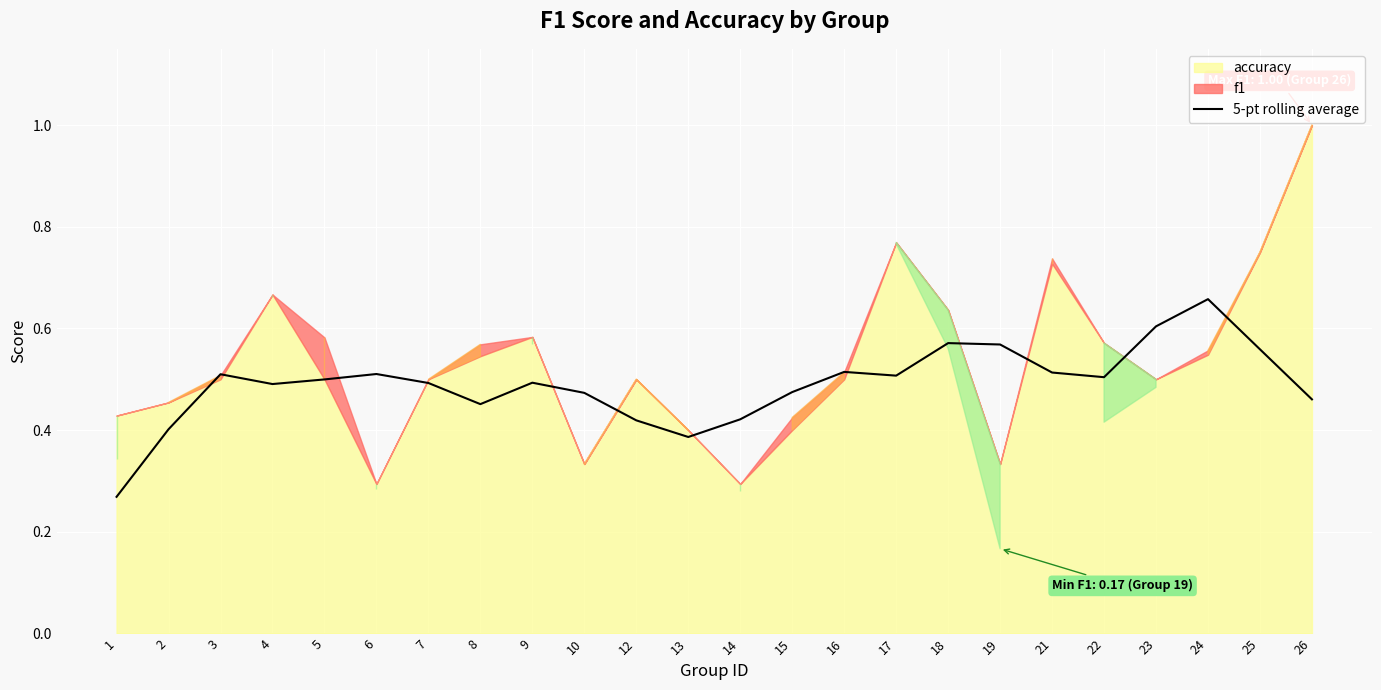

Reading left to right, list all the values displayed in this chart.

1=0.3	2=0.4	3=0.5	4=0.5	5=0.5	6=0.5	7=0.5	8=0.5	9=0.5	10=0.5	12=0.4	13=0.4	14=0.4	15=0.5	16=0.5	17=0.5	18=0.6	19=0.6	21=0.5	22=0.5	23=0.6	24=0.7	25=0.6	26=0.5